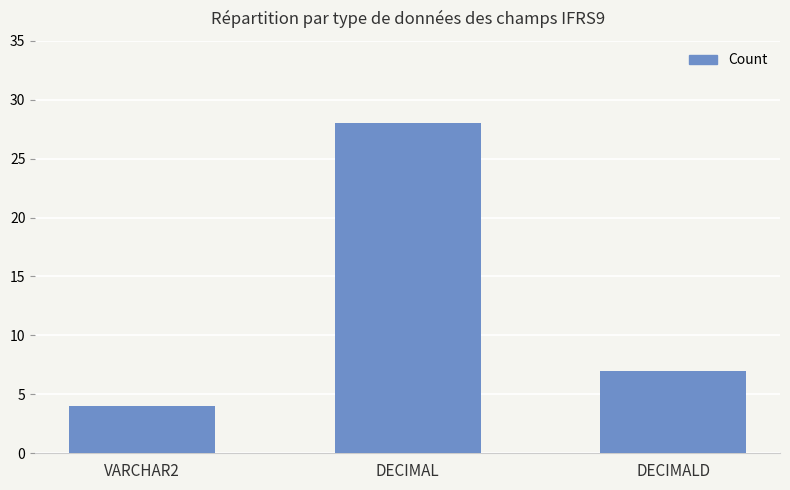

What is the ratio of the value at VARCHAR2 to the value at DECIMALD?

0.6